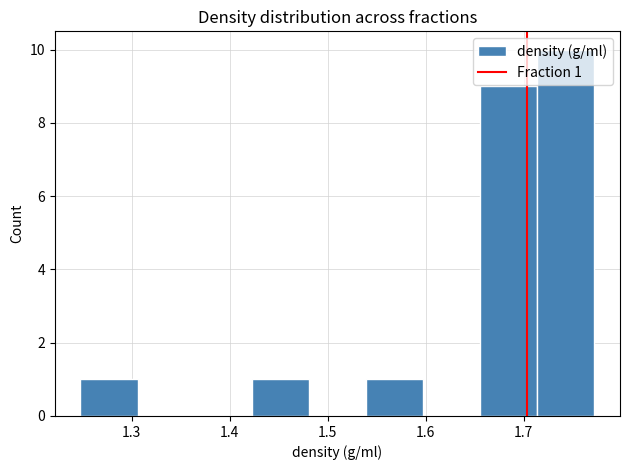

Over which range of the x-axis is the bar tallest?

1.71 to 1.77